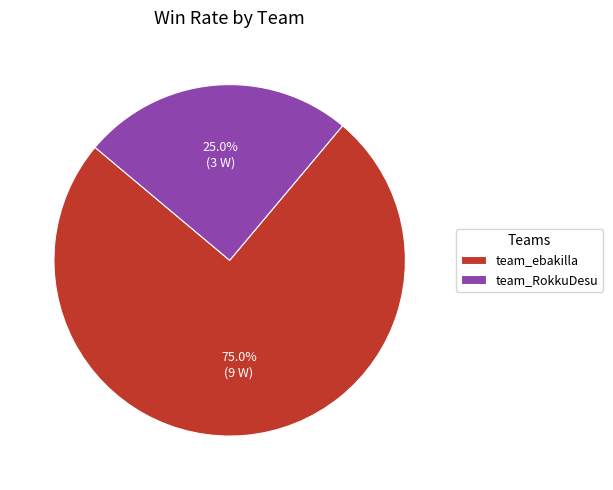

To the nearest percent, what is the difference between the team_RokkuDesu and team_ebakilla slice percentages?

50%